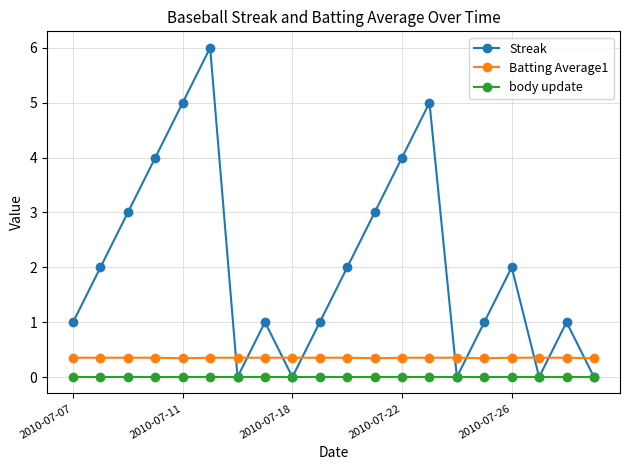

Which series has the widest spread of values?

Streak